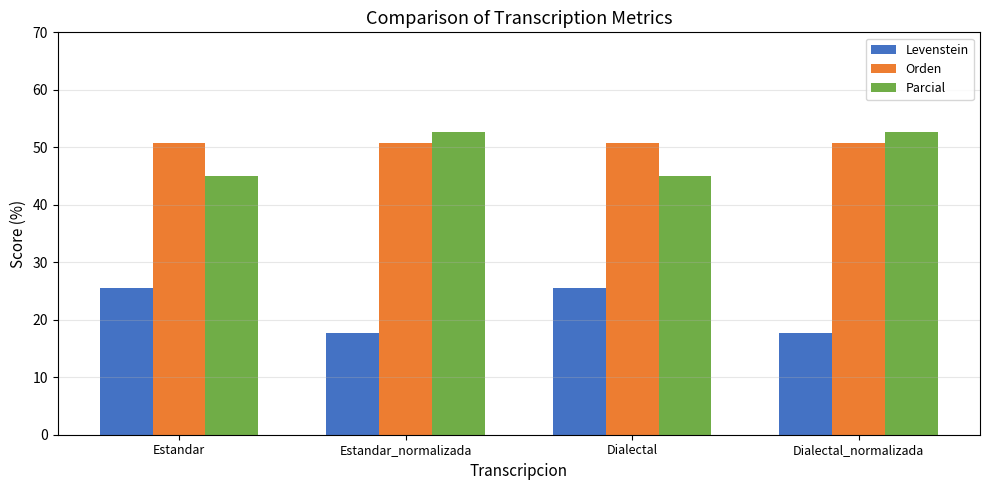

At Dialectal, list the series in order from smallest to largest.

Levenstein, Parcial, Orden